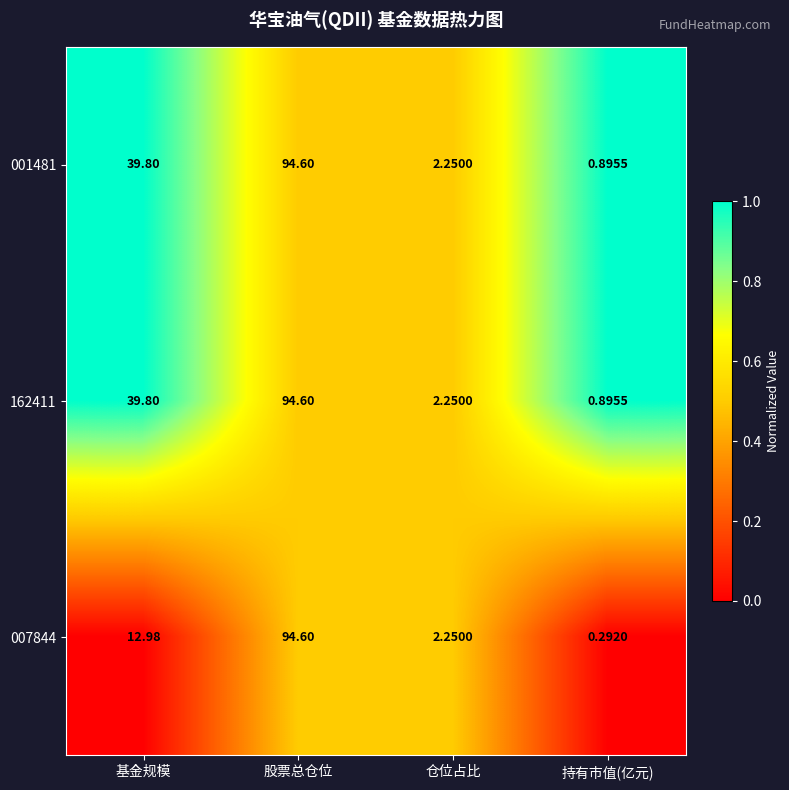

What is the maximum value shown in the chart?

94.6